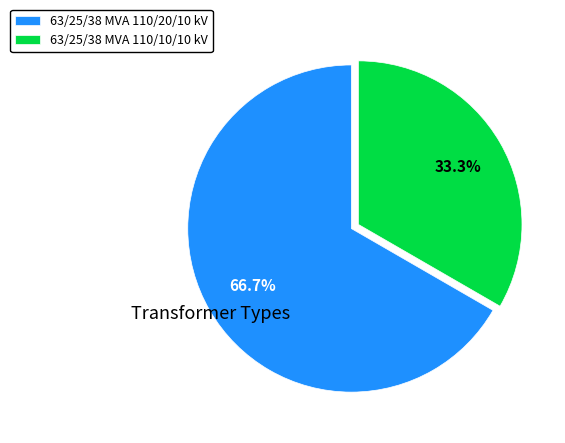

Does any single category account for the majority?

Yes